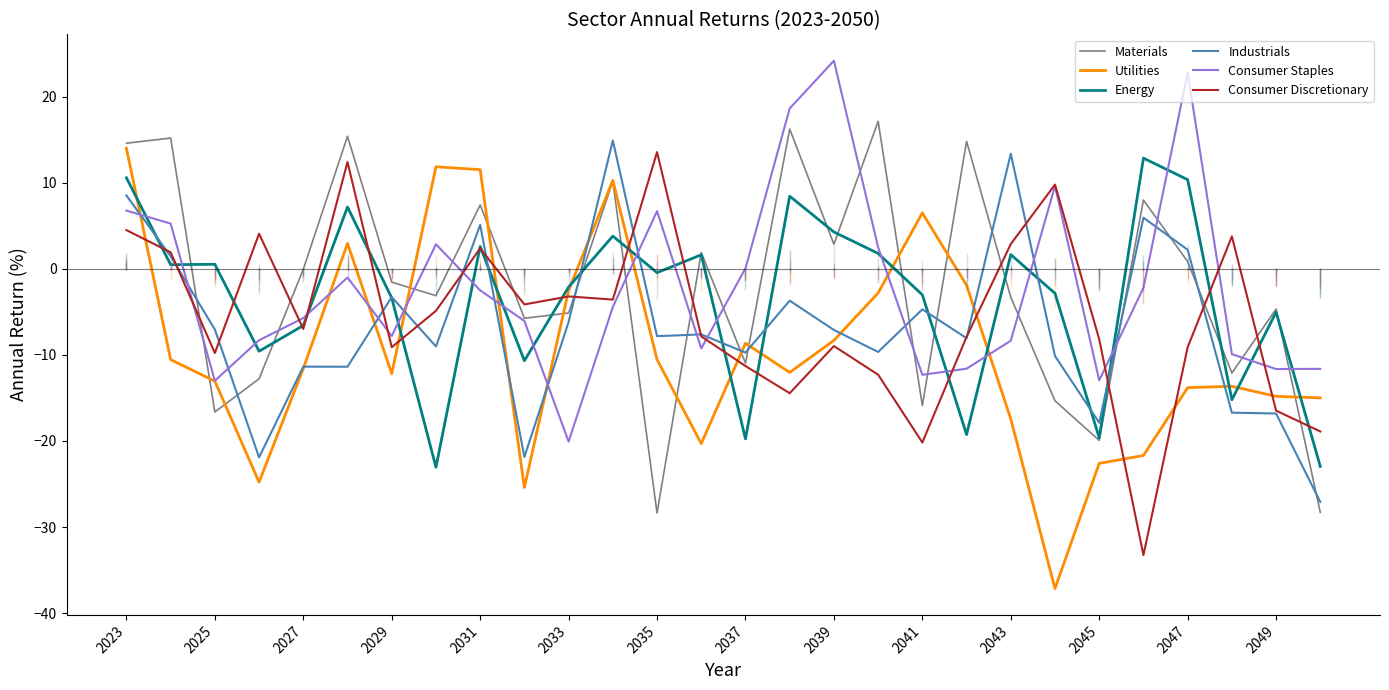

How many distinct data groups are displayed?

6